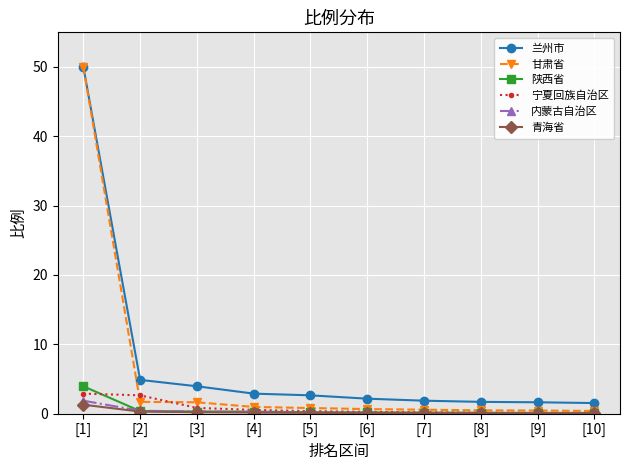

What position from the left is [8]?

8